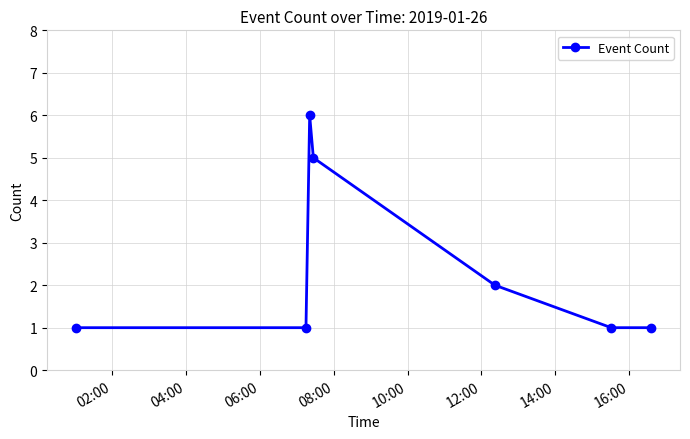

True or false: the data has more than 1 interior local peaks.

False